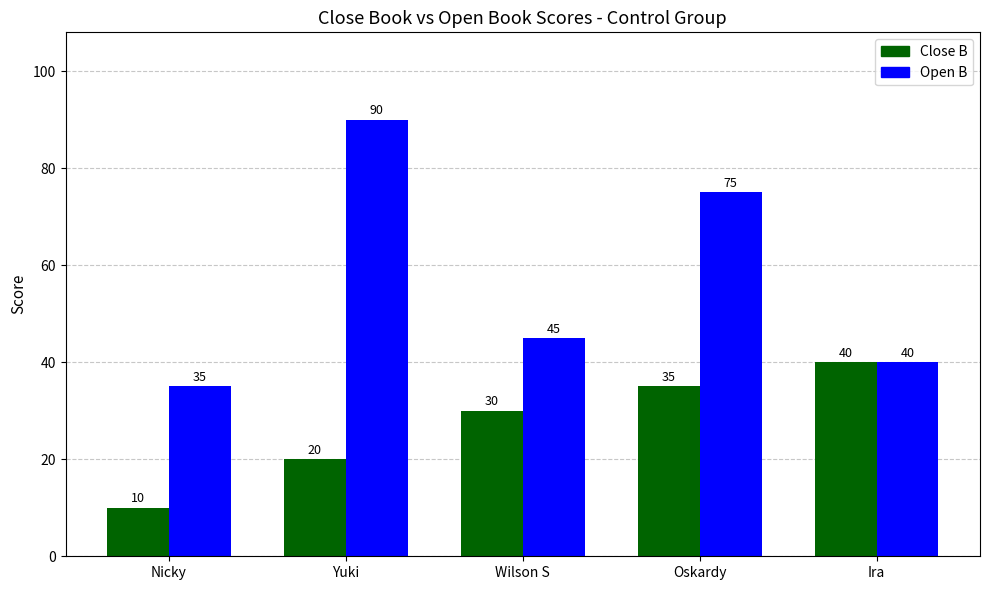

How many values in the Open B series are below 45?

2